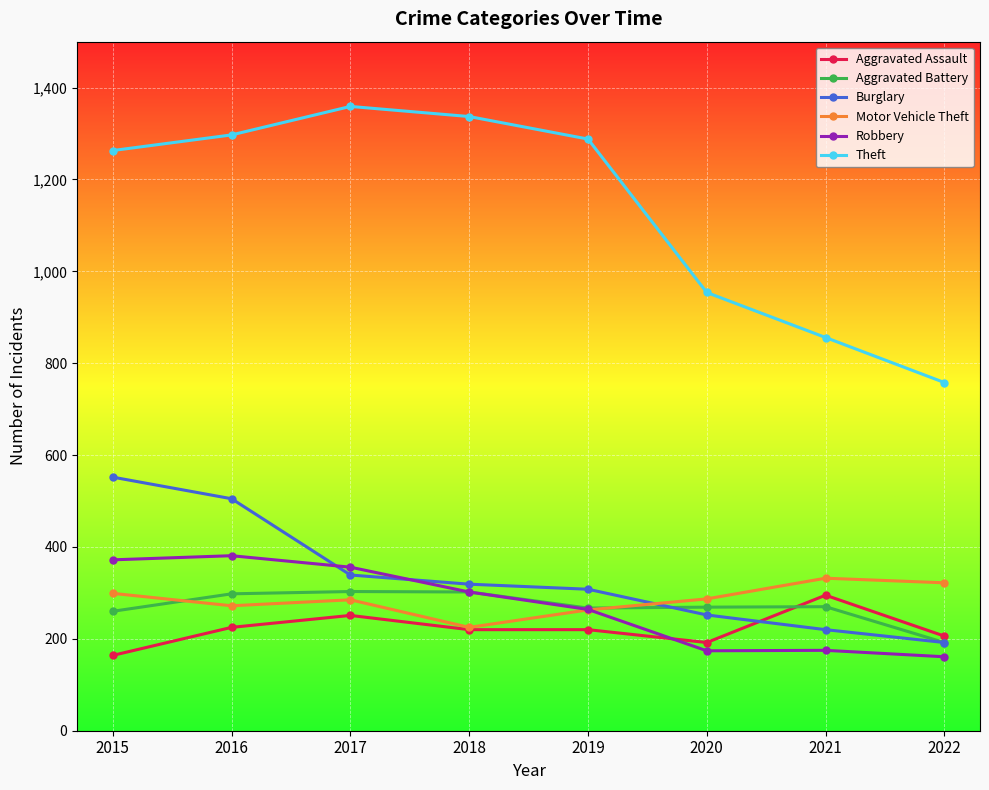

What is the approximate value of Aggravated Battery at 2021?

270